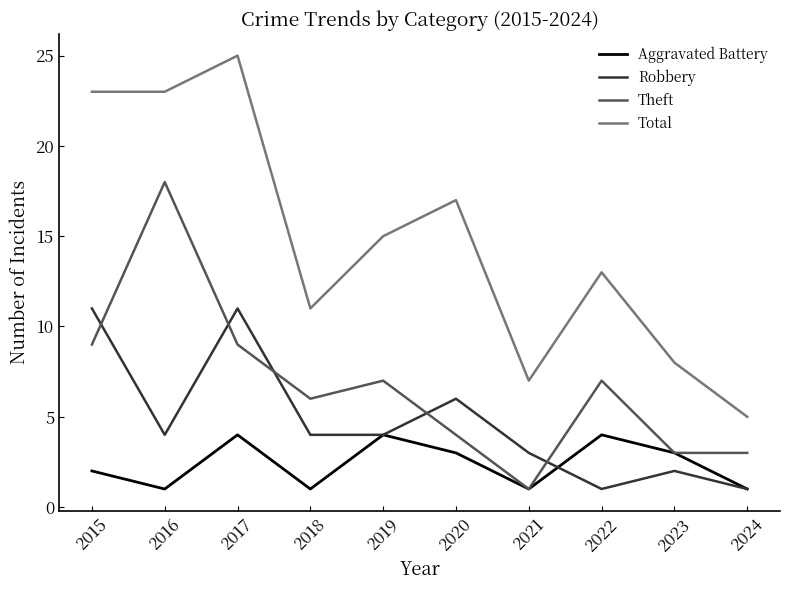

Does the chart display data point markers on the line(s)?

No